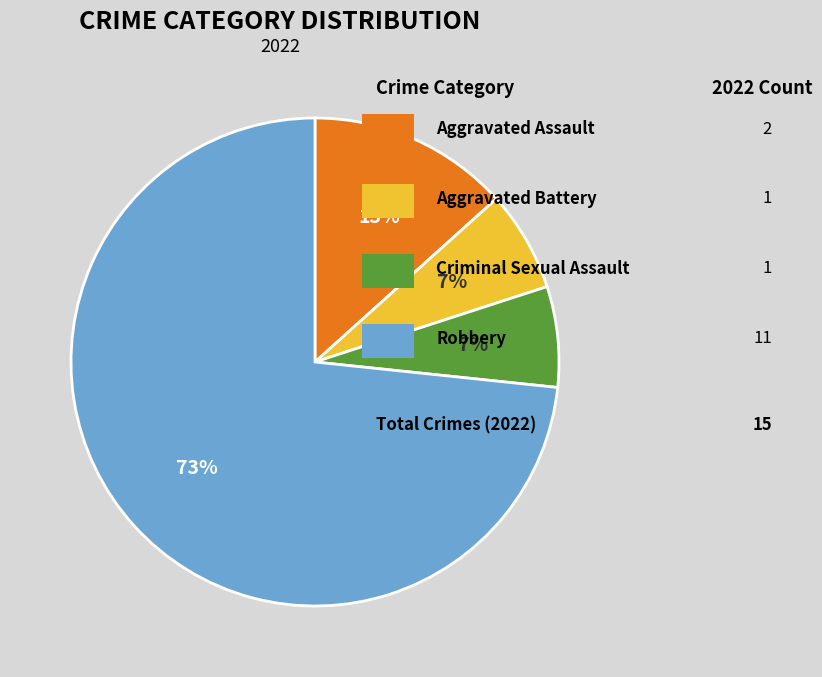

To the nearest percent, what is the average slice percentage?

25%